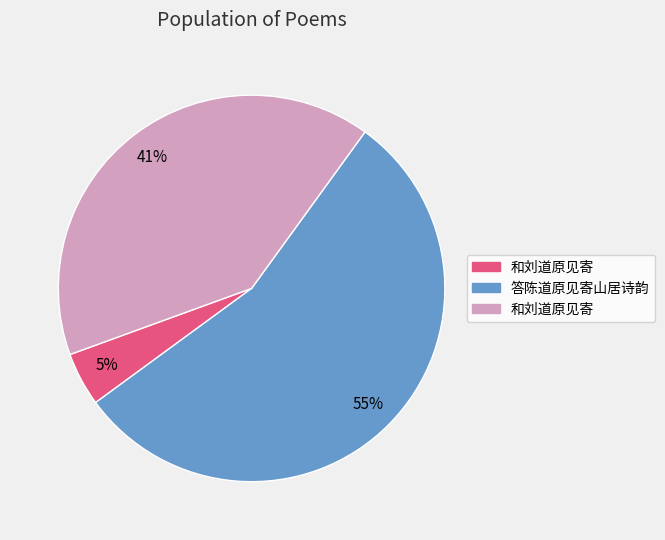

How many slices are in this pie chart?

3